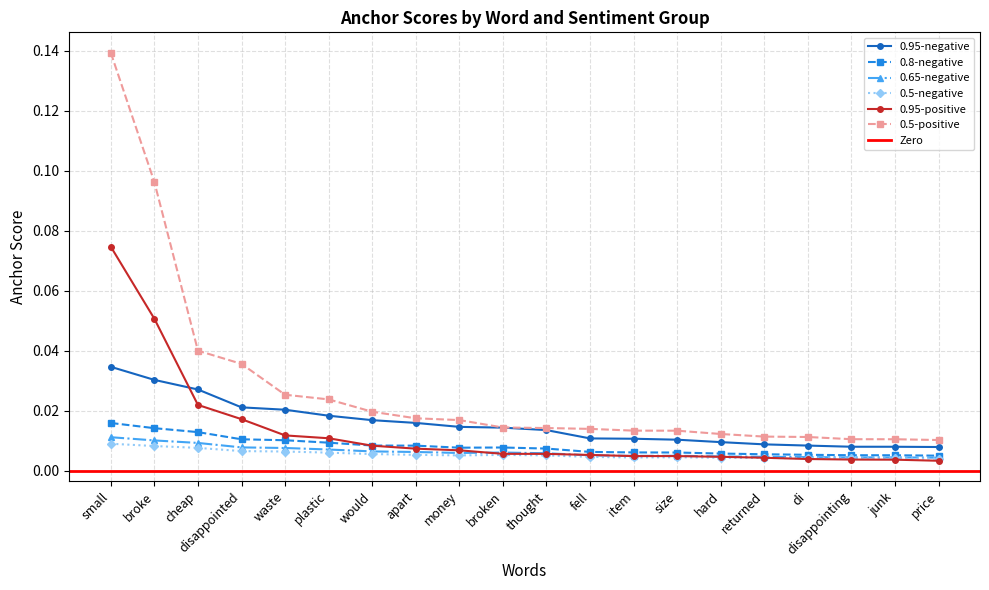

Which category has the highest value in the 0.95-negative series?

small